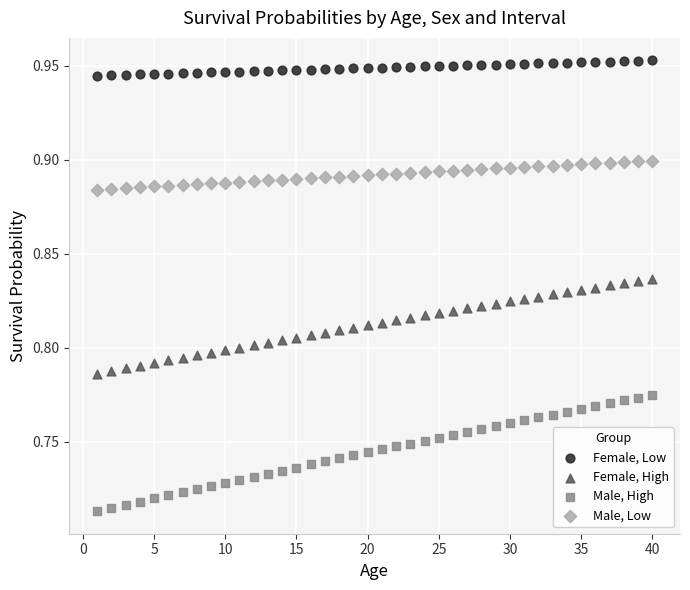

Which series reaches the minimum Y coordinate?

Male, High